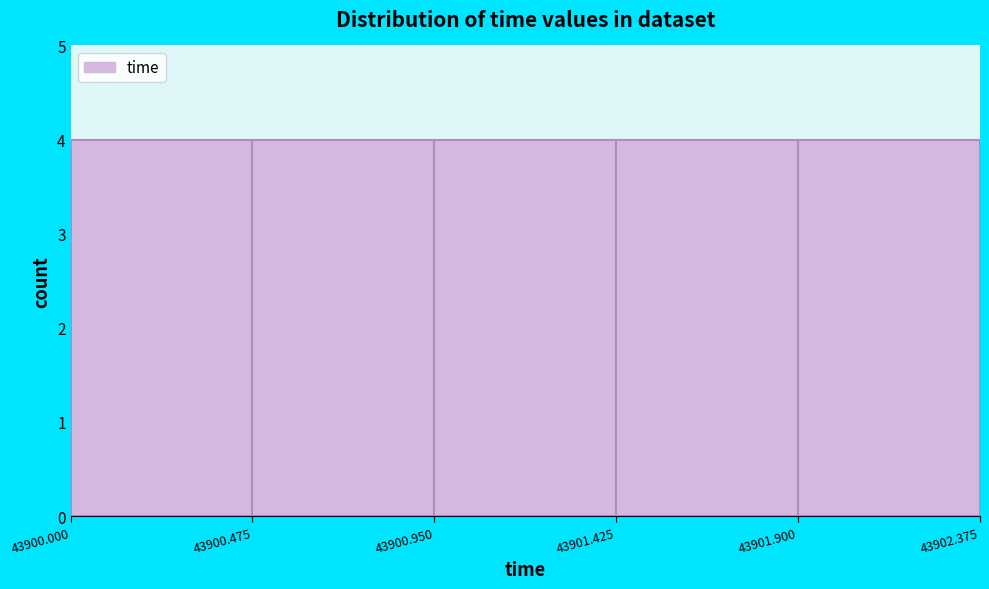

How tall is the bar that spans 43901.900 to 43902.375 on the x-axis? The values are not printed on the chart, so give them approximately, as read against the axis.

4